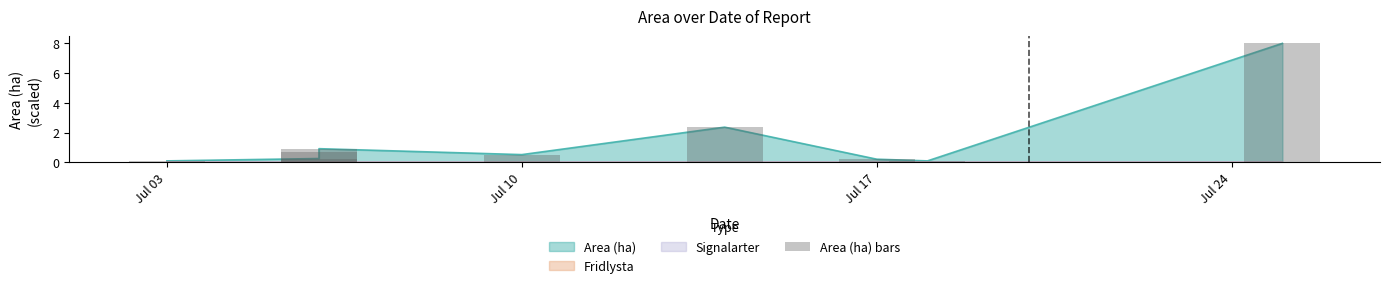

Reading right to left, what are all the values shown in this chart?

8.0	0.1	0.2	2.4	0.5	0.9	0.7	0.3	0.1